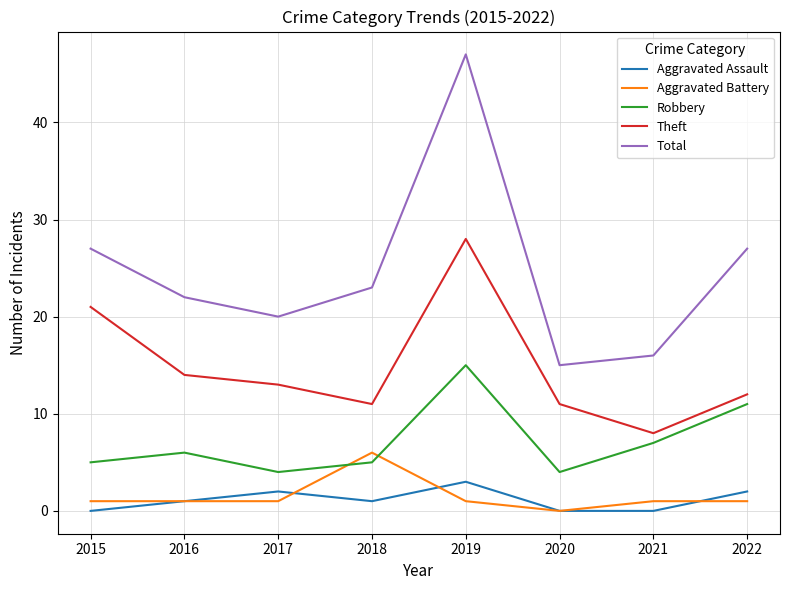

What is the total value across all series at 2020?

30